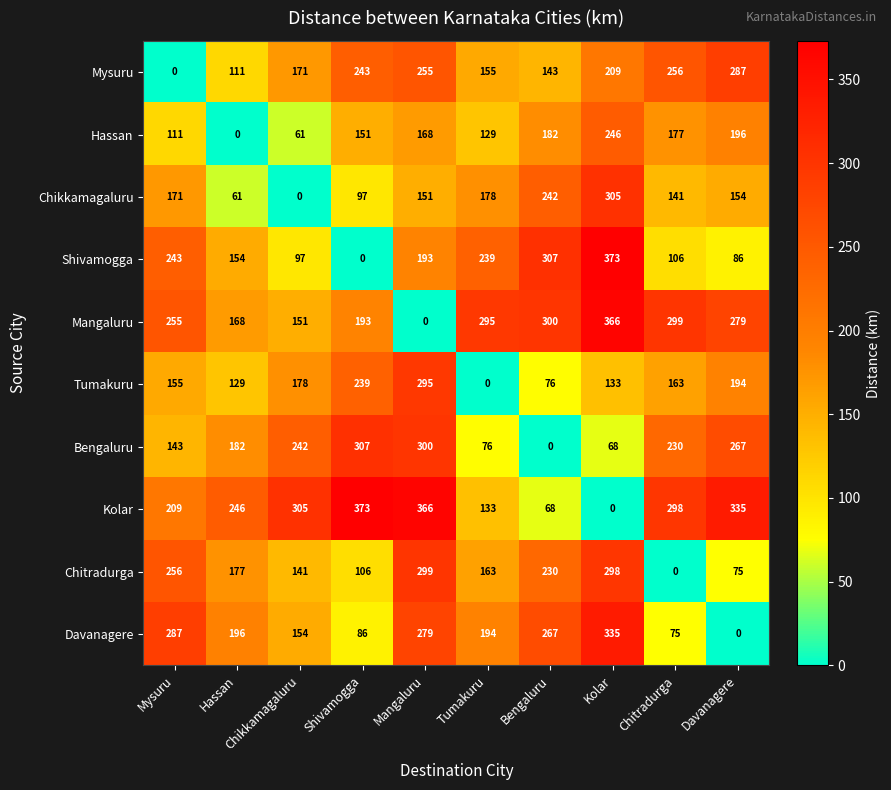

What is the total value across all series at Hassan?

1424